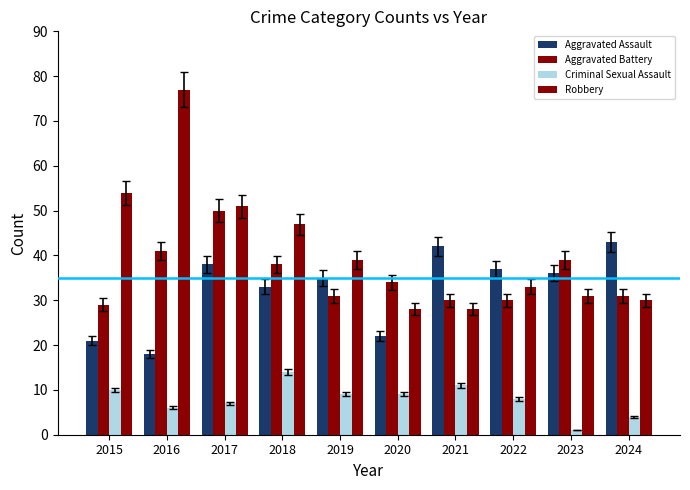

The value of Aggravated Assault at 2017 is 60. True or false?

False